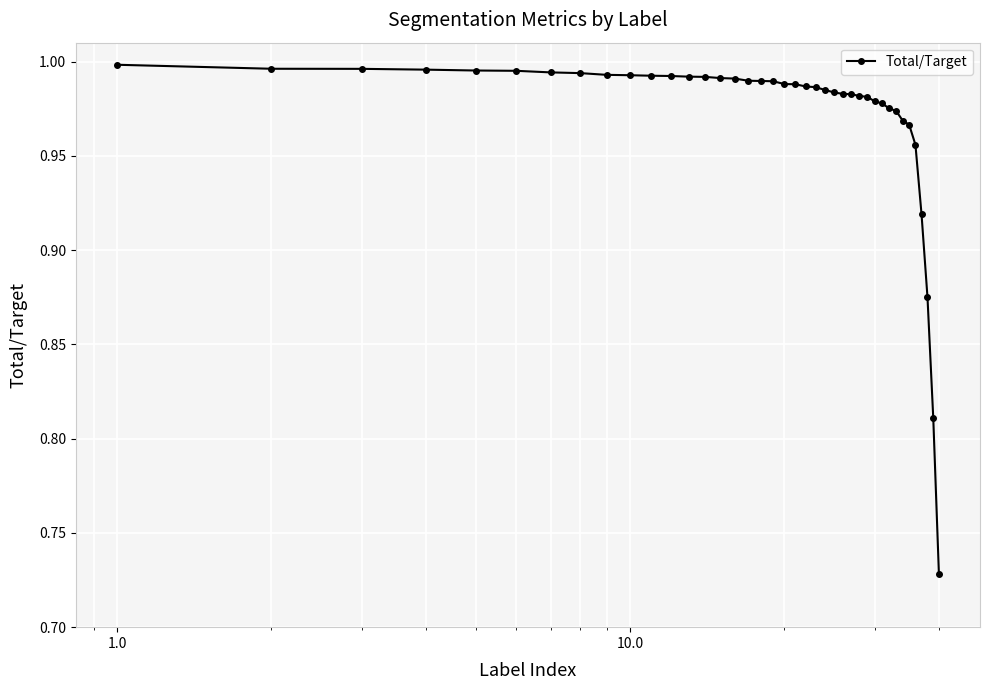

What is the difference between the maximum and minimum values?

0.3